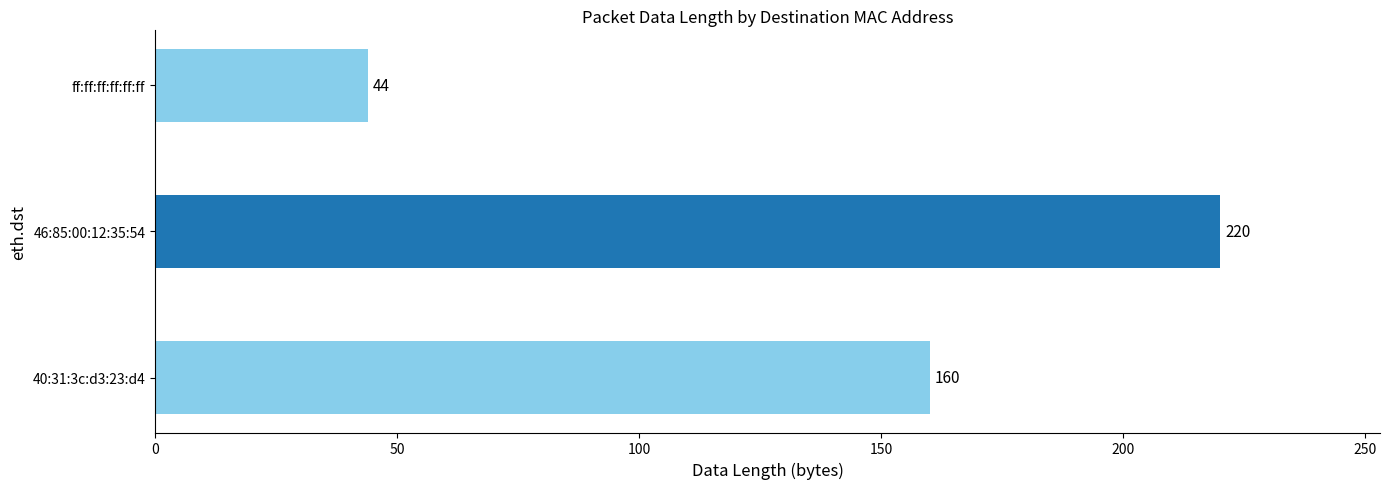

Which category has the lowest value across all series?

ff:ff:ff:ff:ff:ff